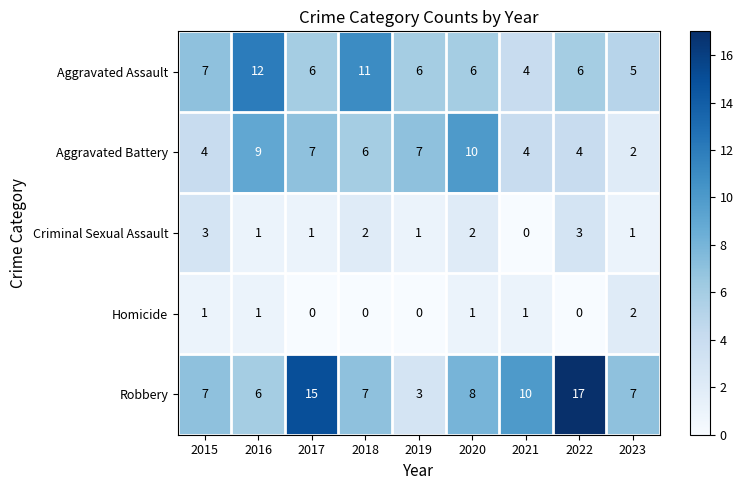

At which label does Criminal Sexual Assault reach its minimum?

2021